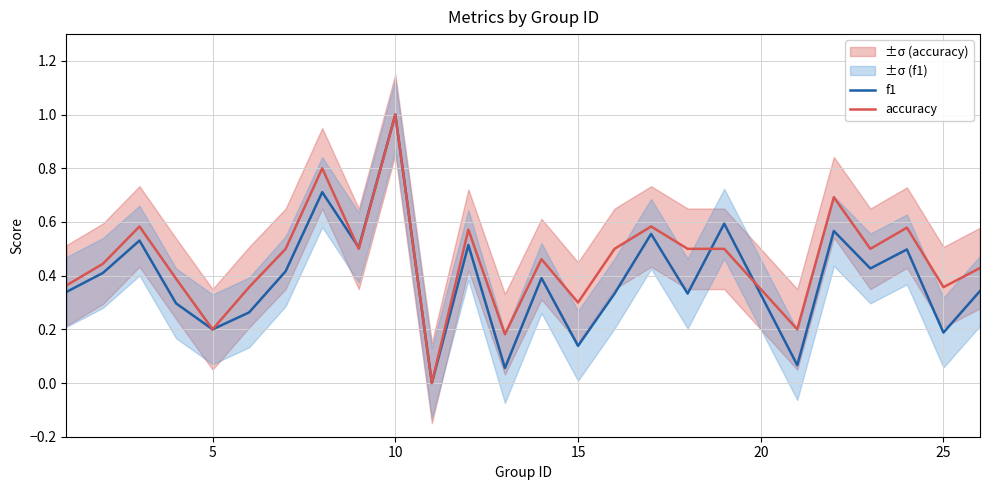

How many lines are shown in the chart?

2